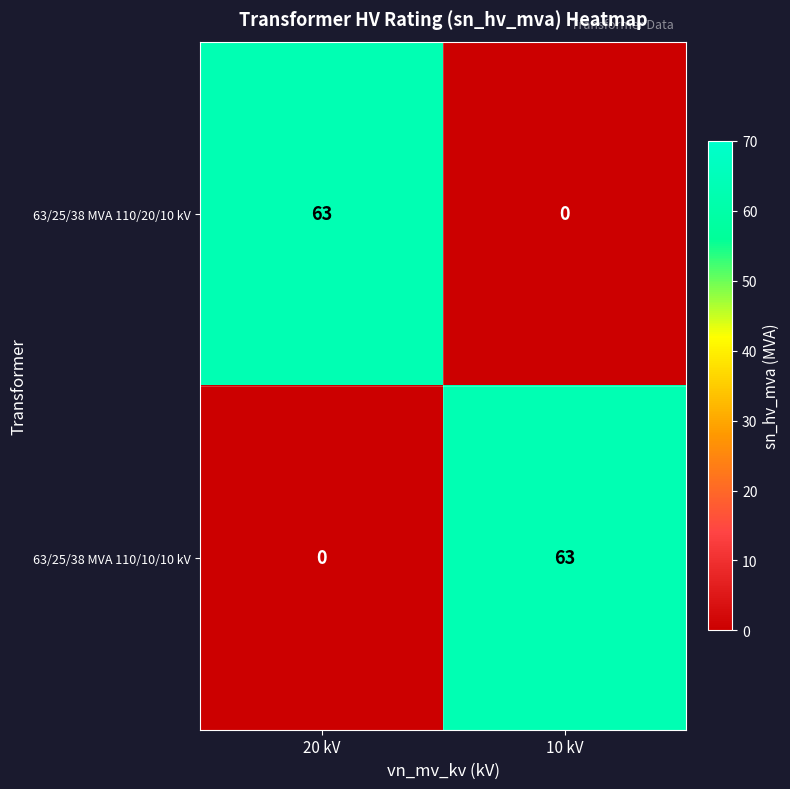

What is the total value across all series at 20 kV?

63